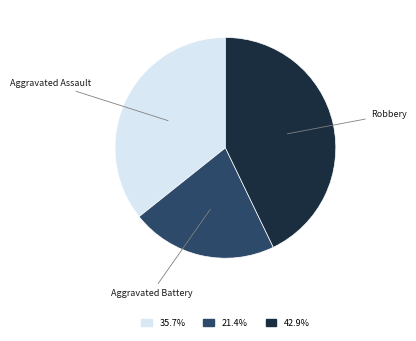

Count the number of slices in the pie.

3